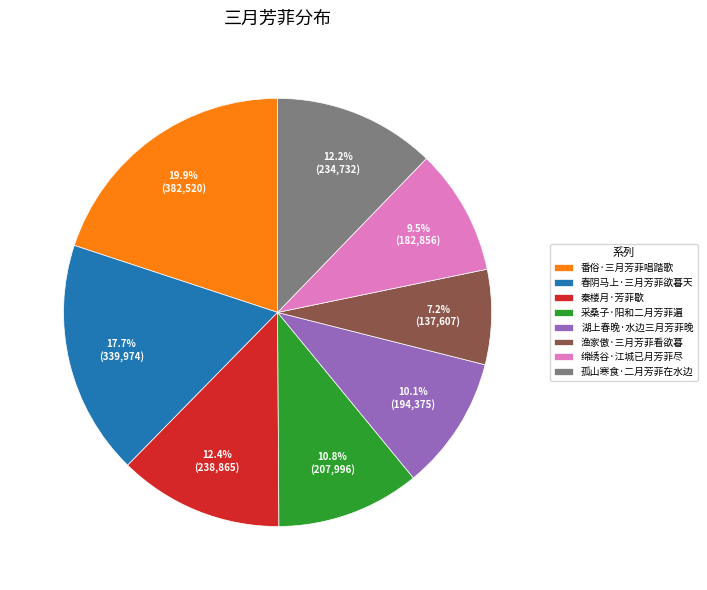

Is there any slice that represents more than half of the pie?

No